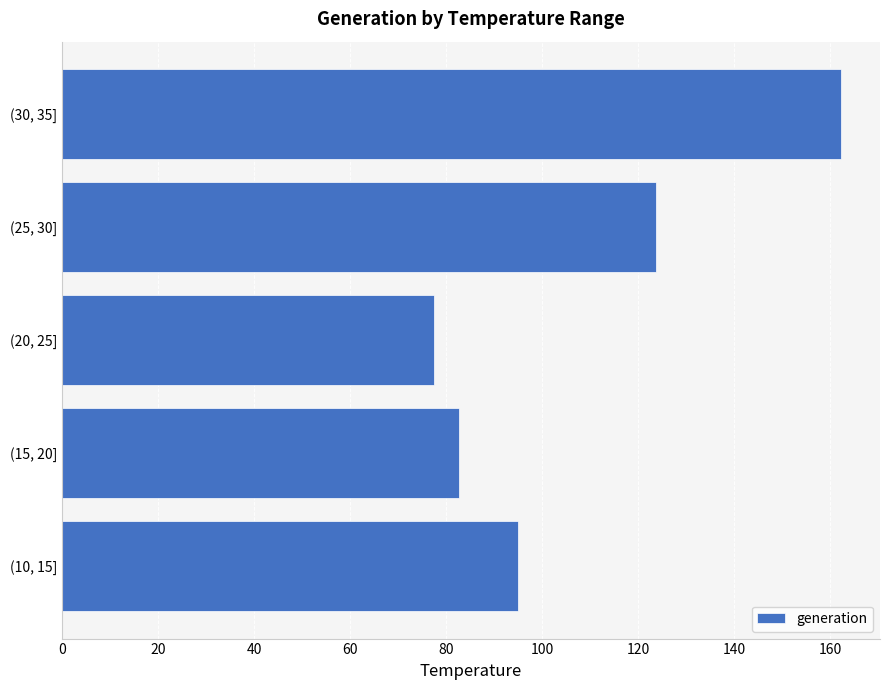

Reading bottom to top, extract all data points from this chart.

(10, 15]=94.9	(15, 20]=82.6	(20, 25]=77.4	(25, 30]=123.7	(30, 35]=162.2